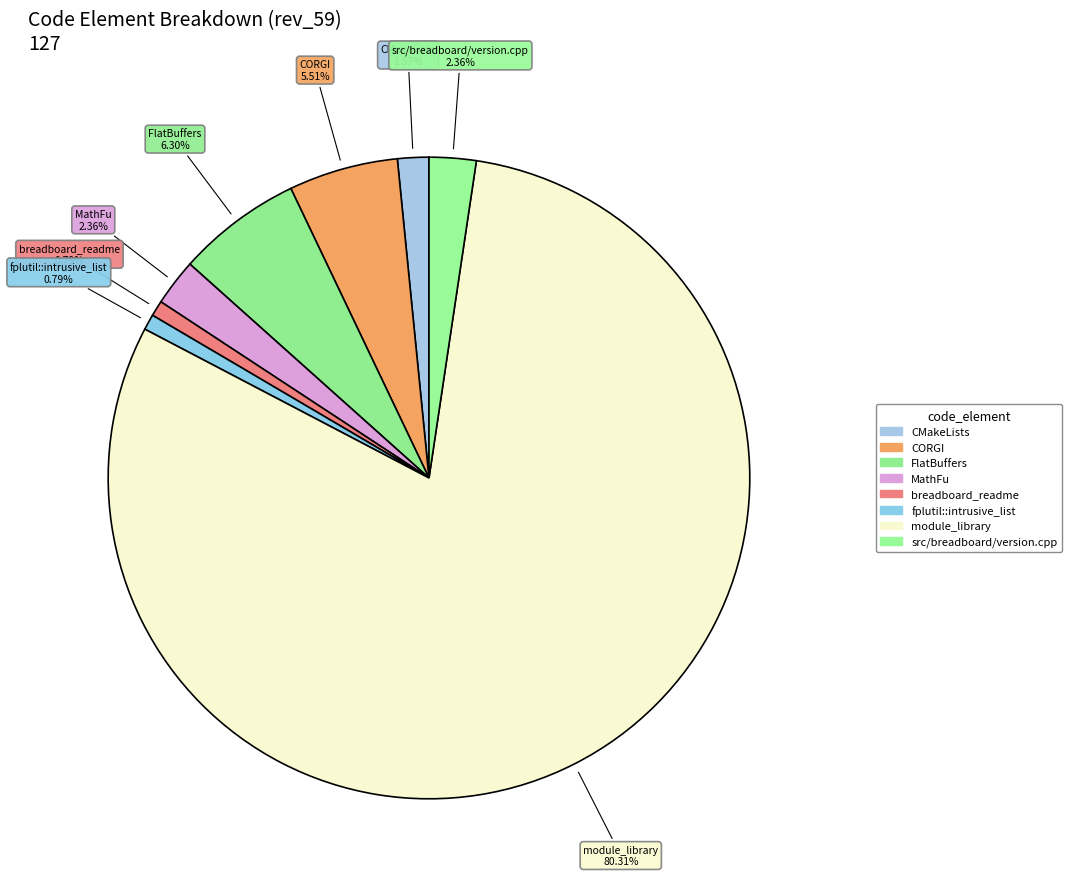

The MathFu slice represents 13% of the pie. True or false?

False